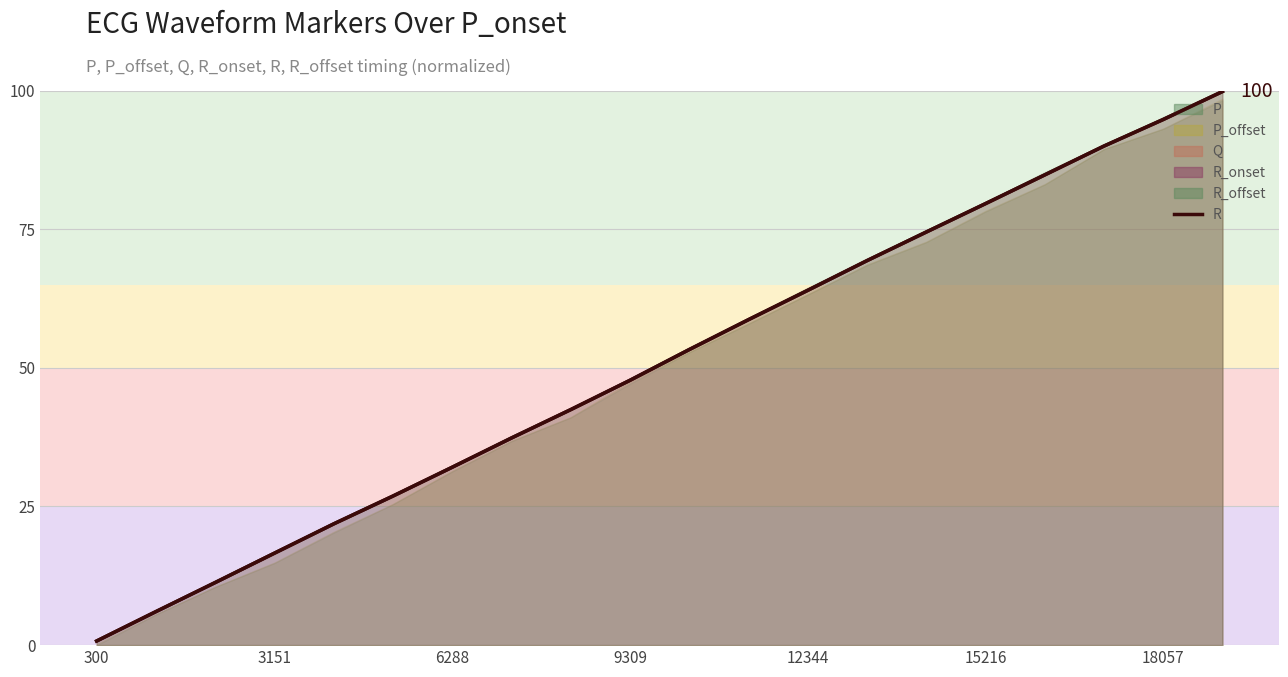

True or false: R and R (line) intersect in this chart.

False